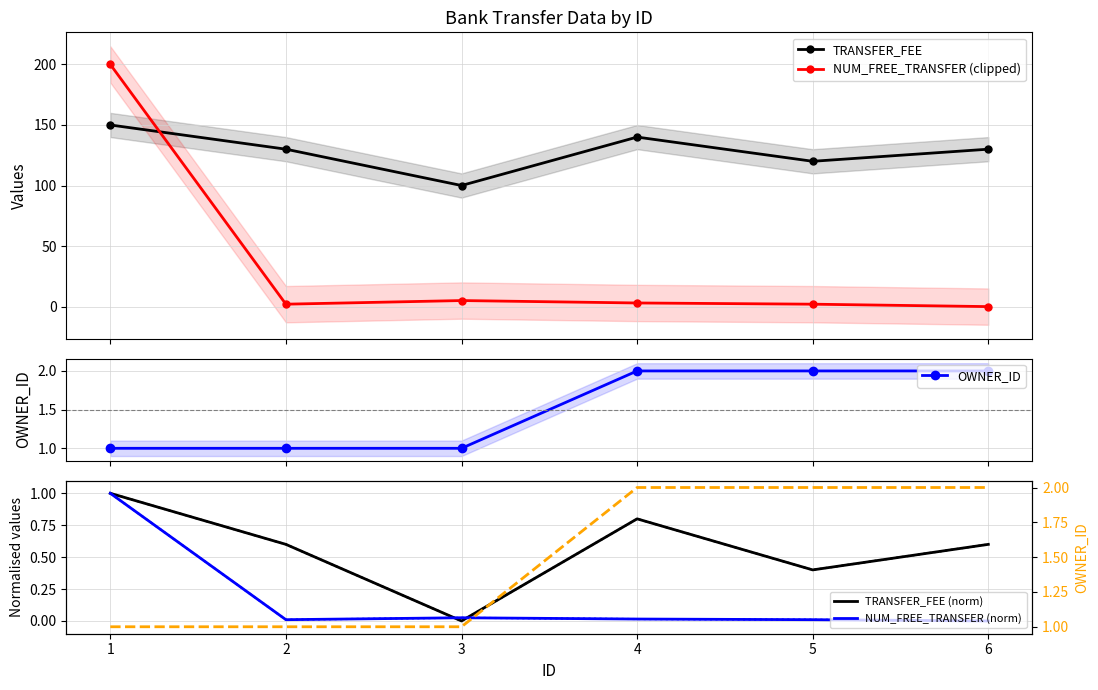

What is the highest value of the TRANSFER_FEE series?

150